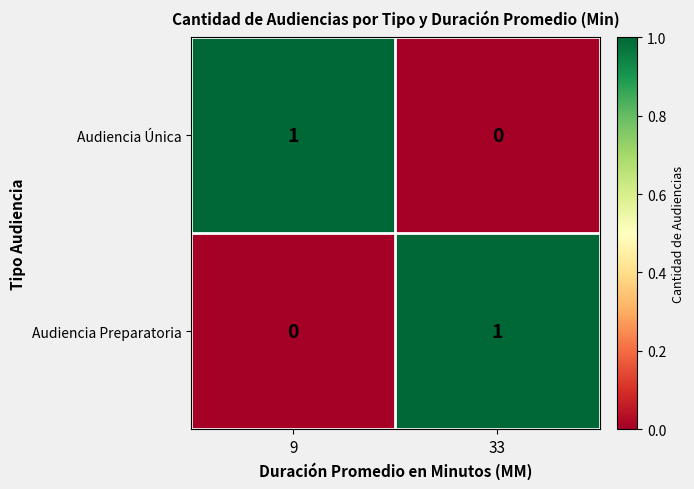

Is the value of Audiencia Preparatoria at 9 greater than the value of Audiencia Única at 9?

No